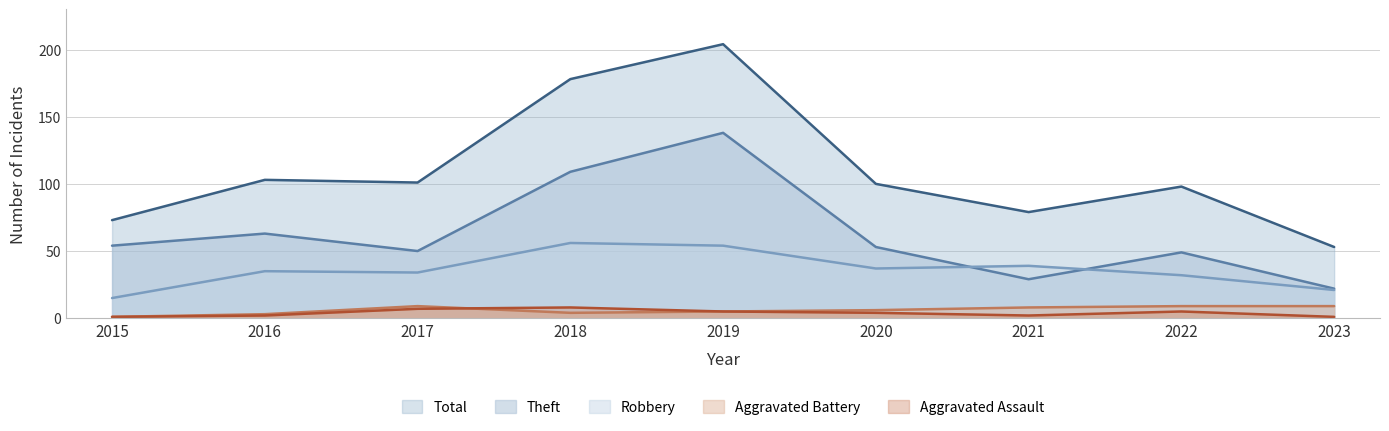

What is the sum of all Robbery values?

323